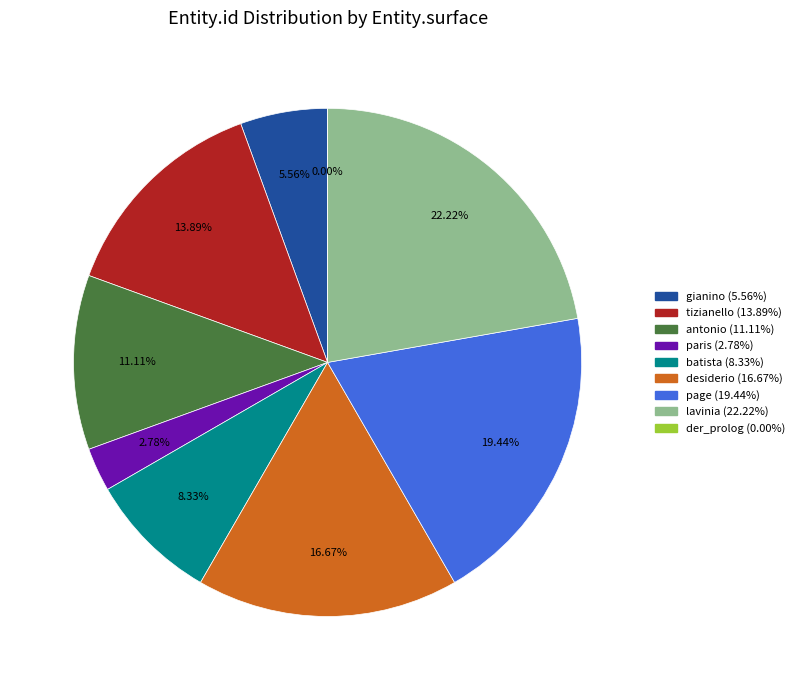

Does any single category account for the majority?

No